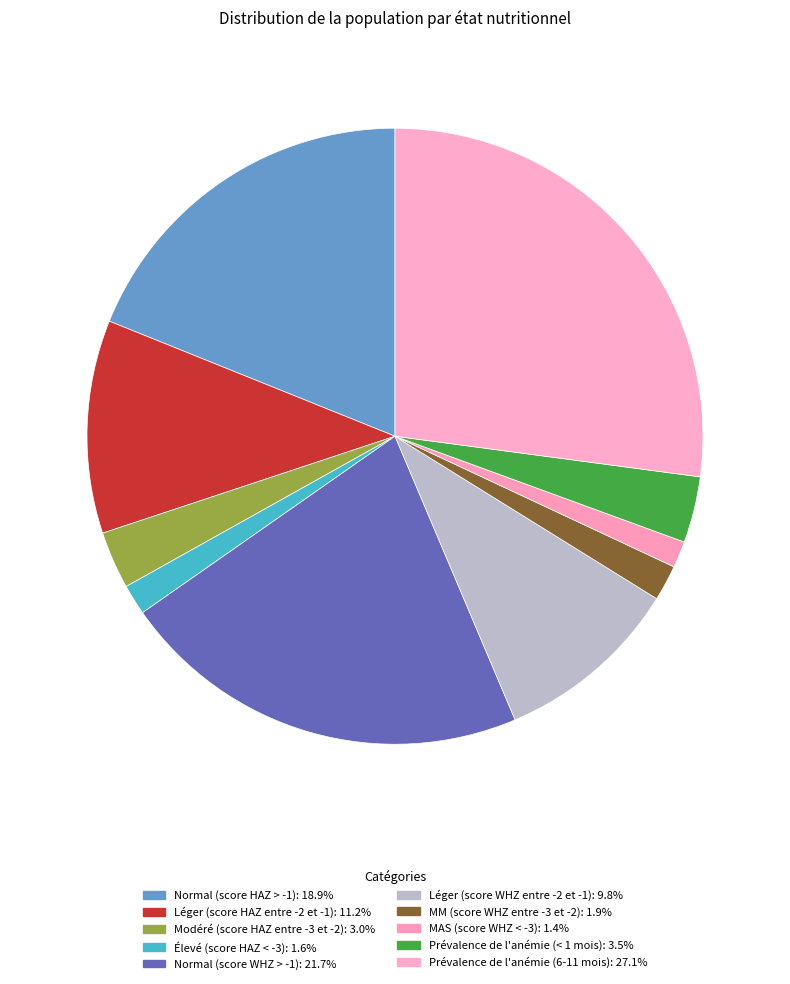

To the nearest percent, what is the difference between the largest and smallest slice percentages?

26%